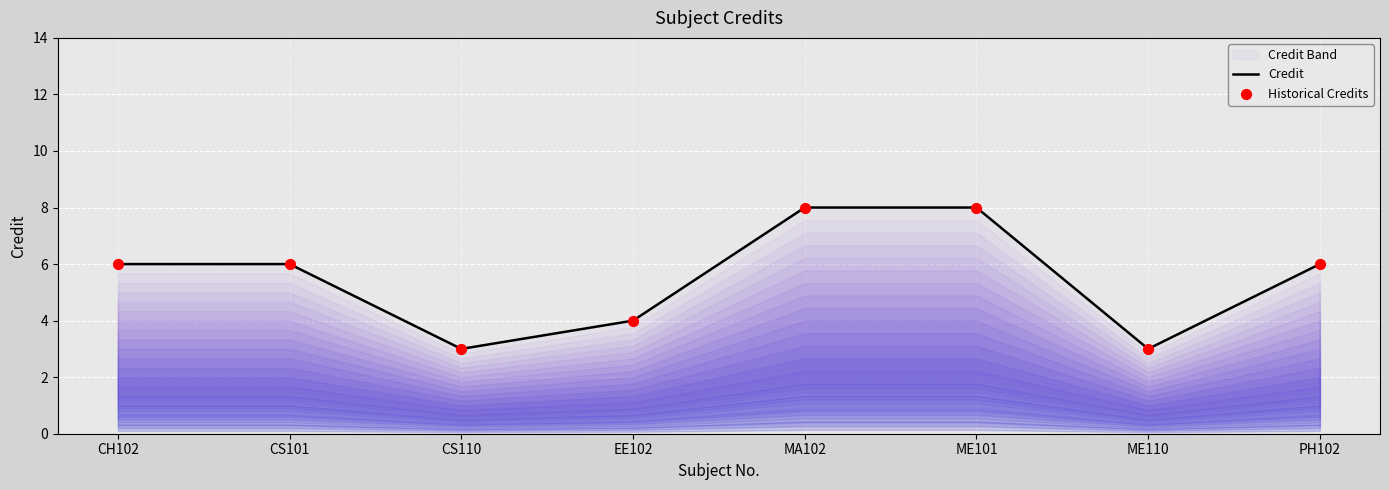

What is the total value across all series at EE102?

8